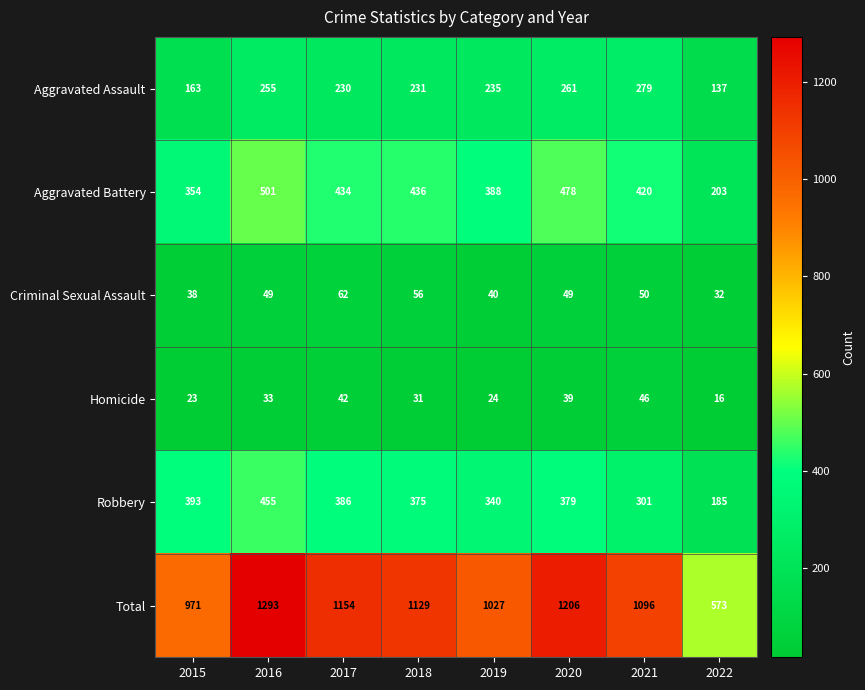

Which category has the lowest value in the Homicide series?

2022